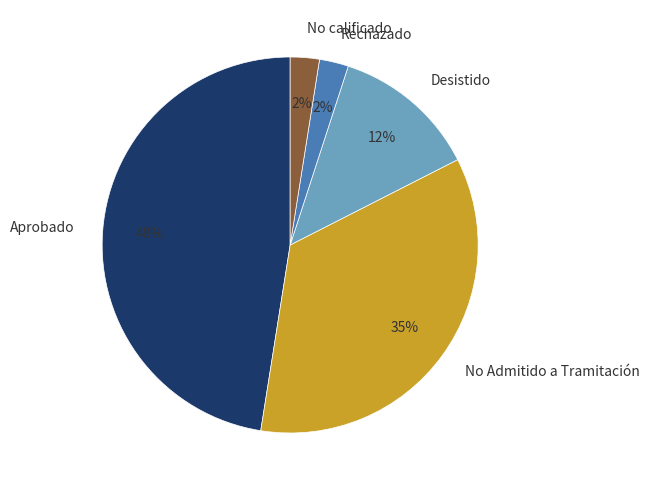

Which category has the biggest portion of the pie?

Aprobado